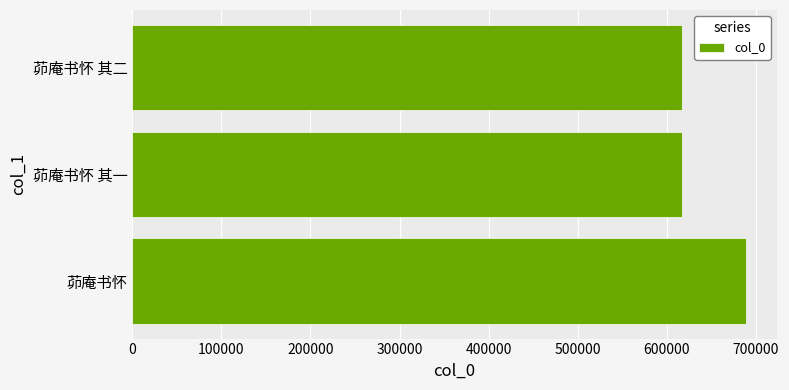

What is the sum of all values?

1922238